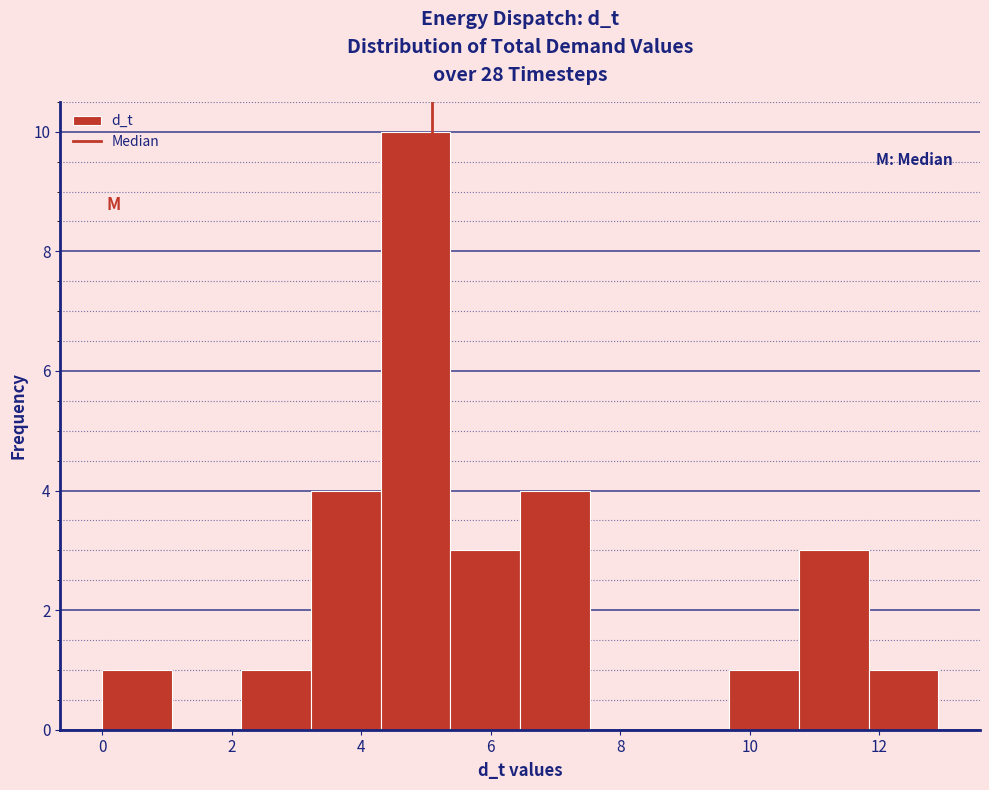

How tall is the bar that spans 6.4 to 7.6 on the x-axis? Neither the bar edges nor the heights are printed on the chart, so give them approximately, as read against the axes.

4